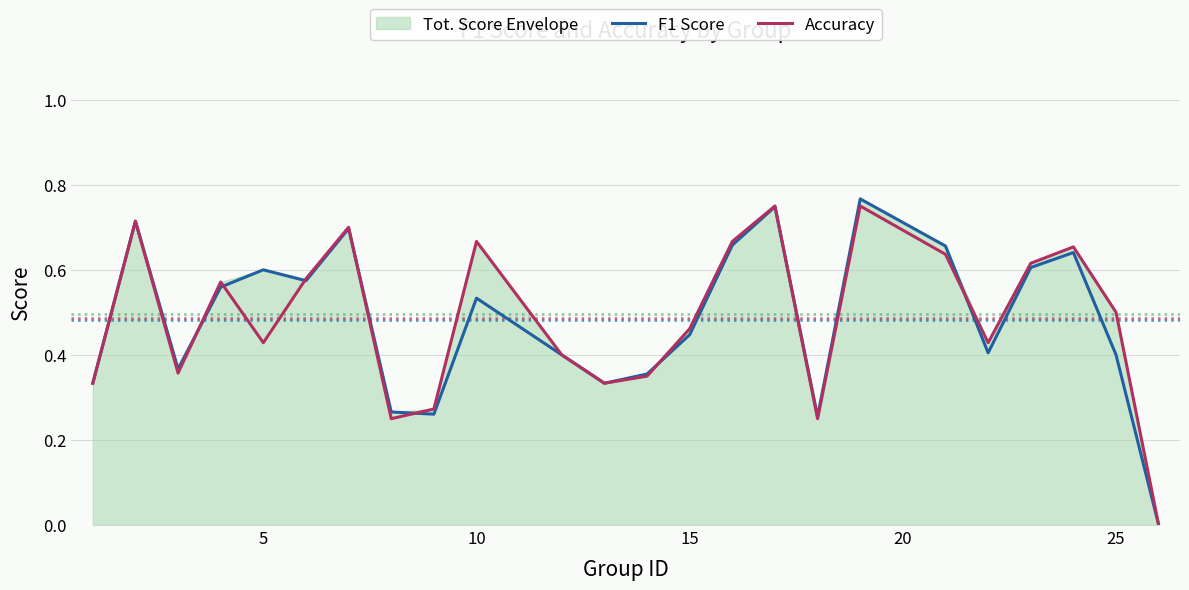

Is the value of Accuracy at 18 greater than the value of F1 Score at 11?

Yes